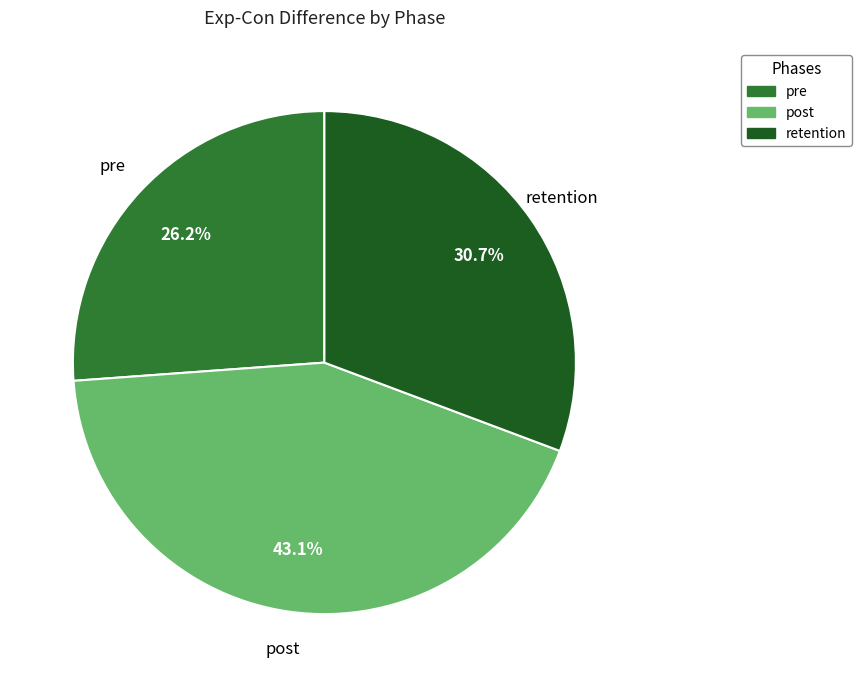

To the nearest percent, what is the combined percentage of retention and post?

74%